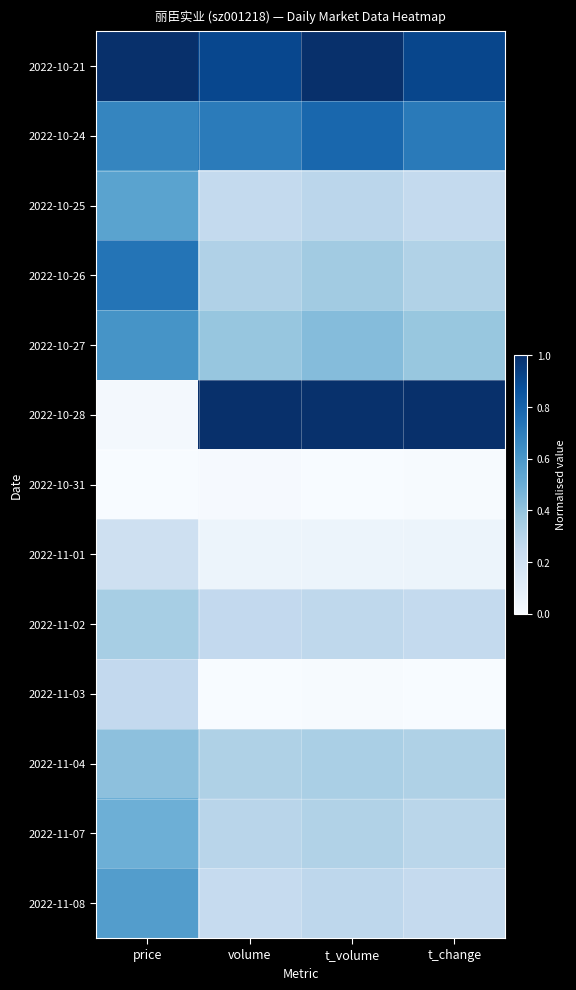

What is the spread (max minus min) of values at t_change?

1.0